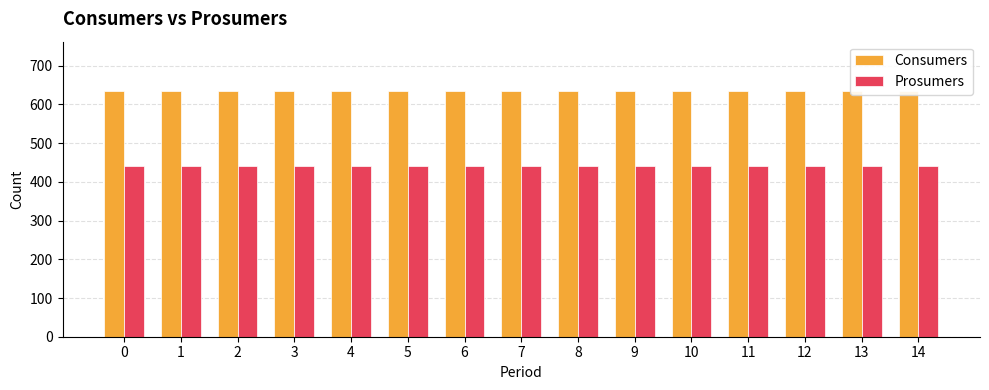

What are all the series names shown in the legend?

Consumers, Prosumers